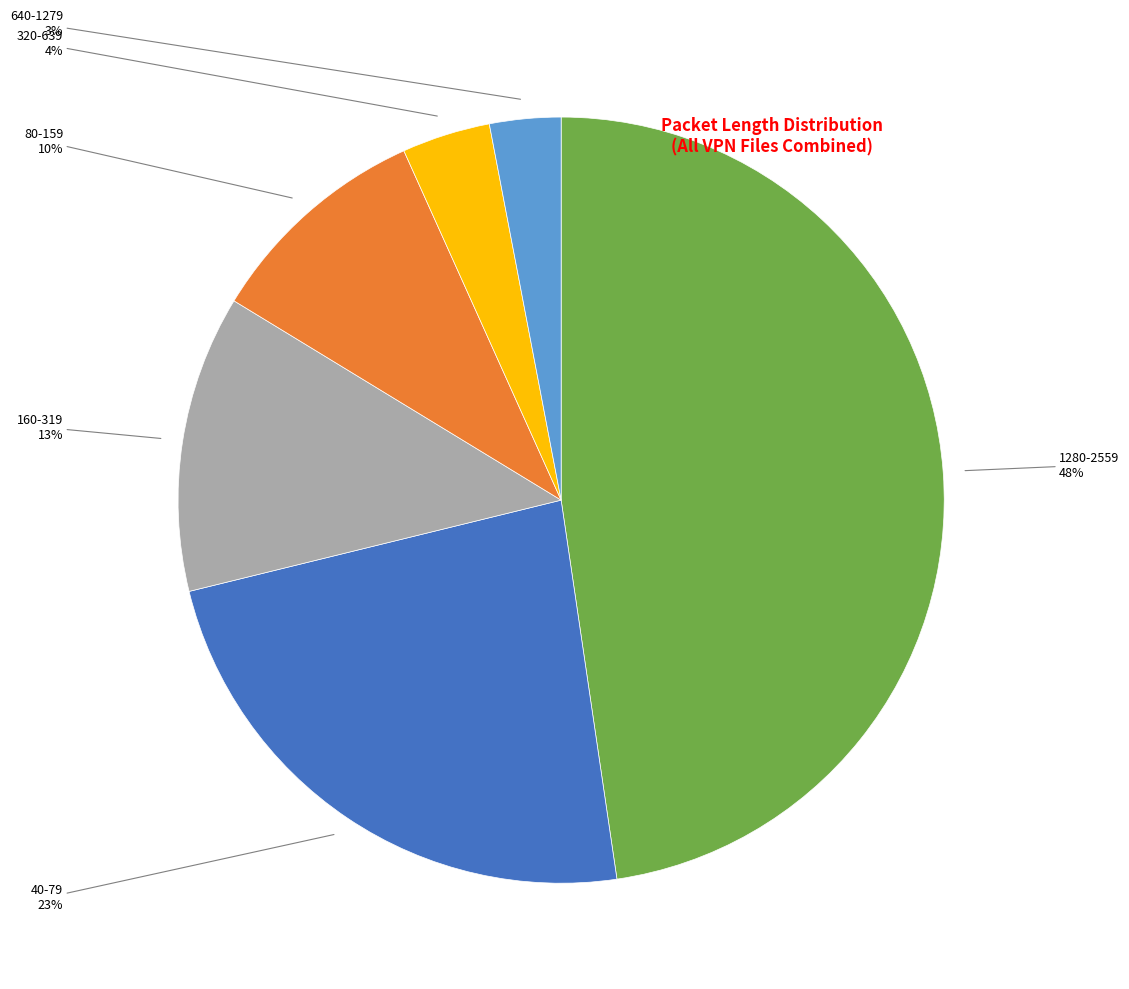

Is there any slice that represents more than half of the pie?

No